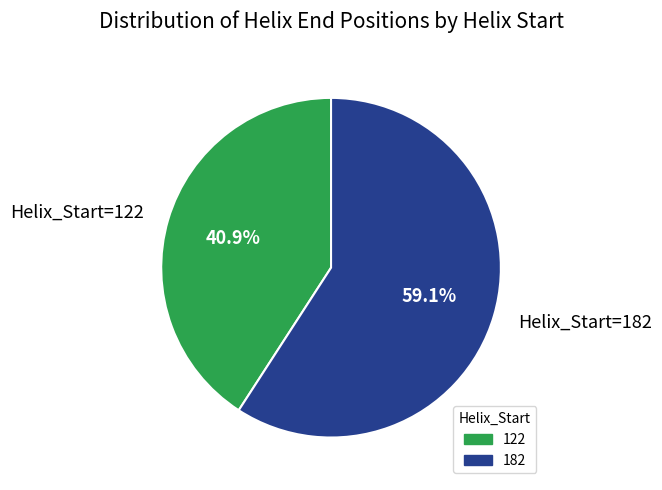

How many segments does this pie chart have?

2